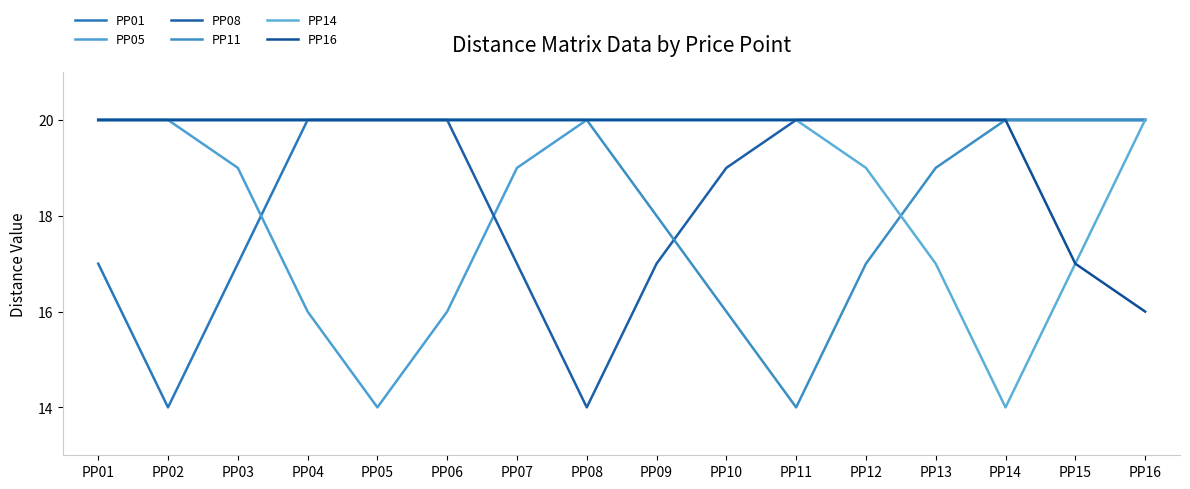

Which series has the largest total across all categories?

PP16